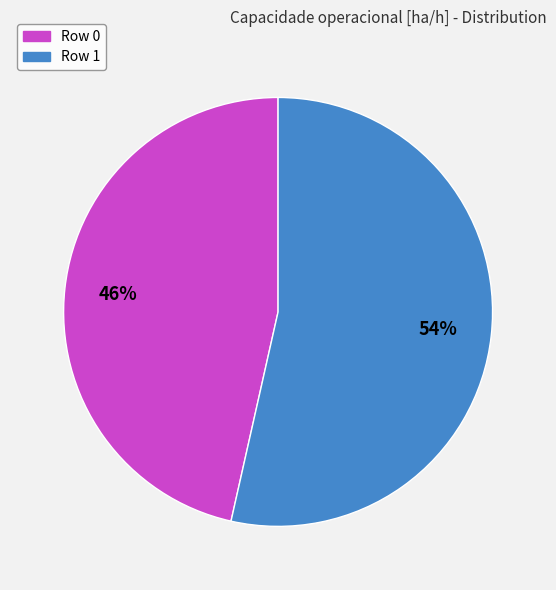

The Row 0 slice represents 58% of the pie. True or false?

False